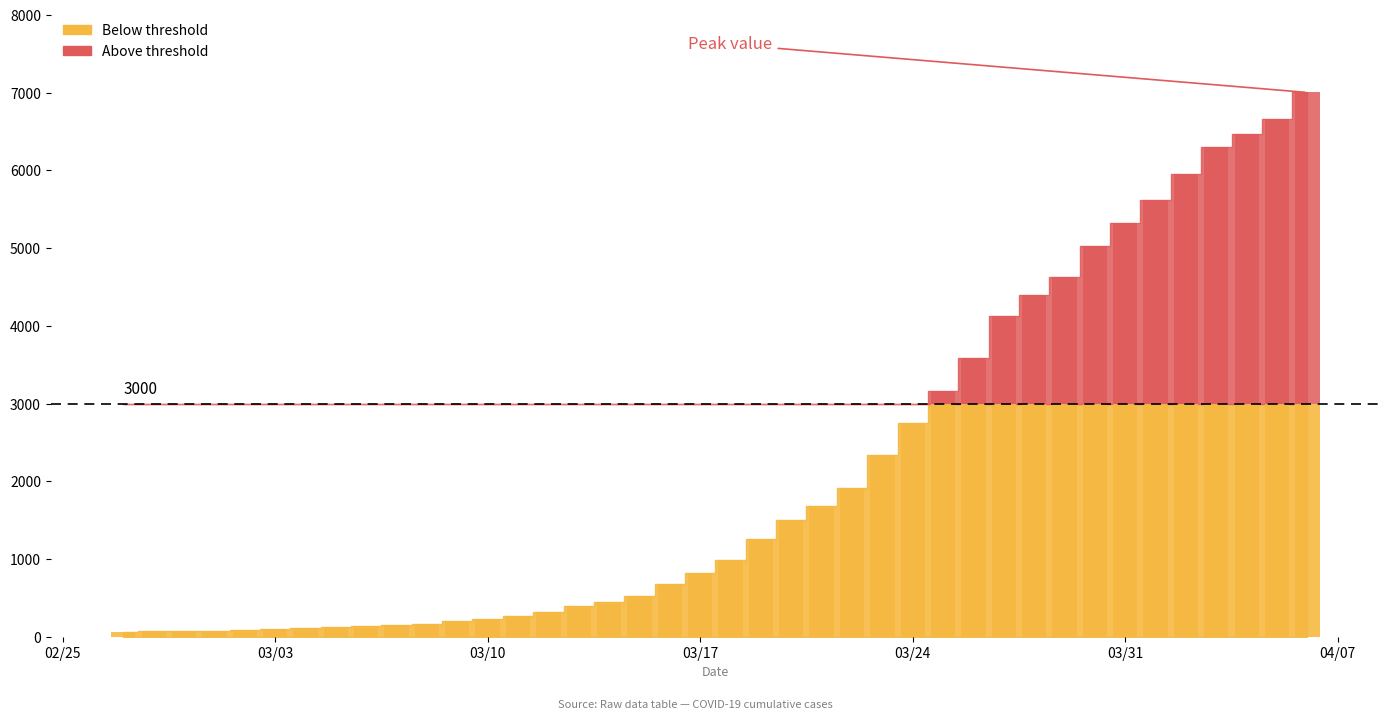

What position from the right is 2020-03-06?

32